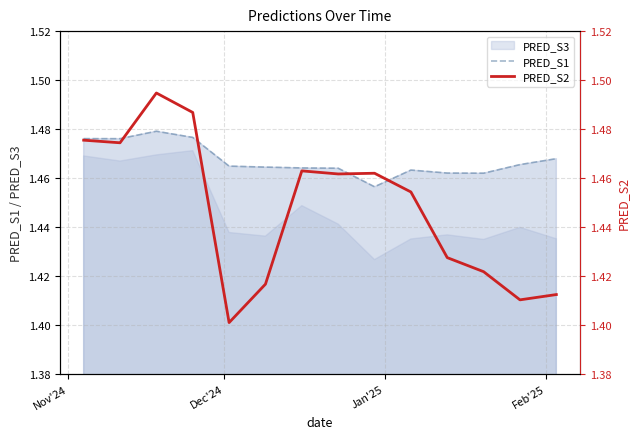

How many intersections are there between PRED_S1 and PRED_S2?

4